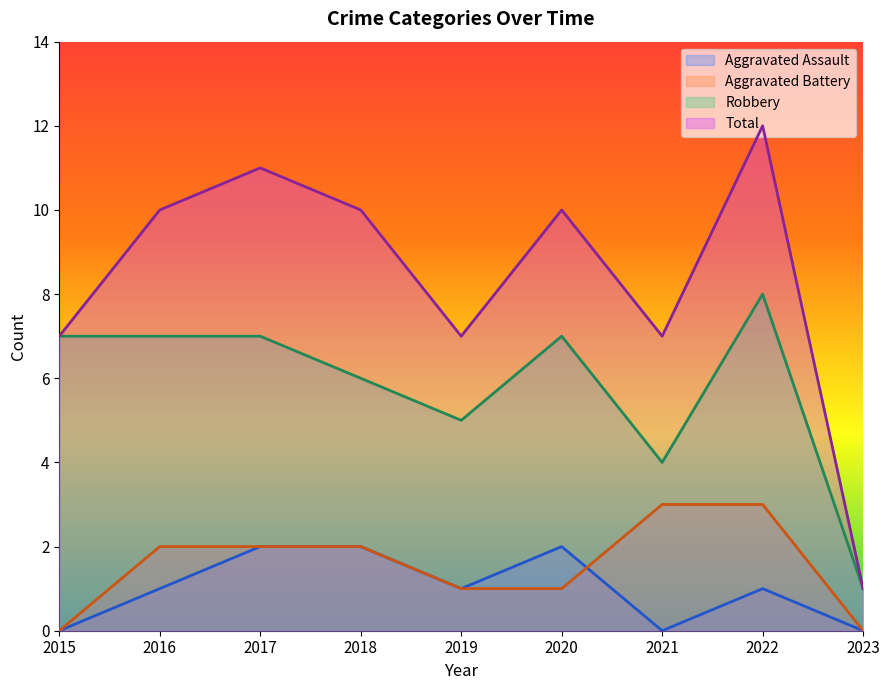

What is the difference between the maximum and minimum values in the Robbery series?

7